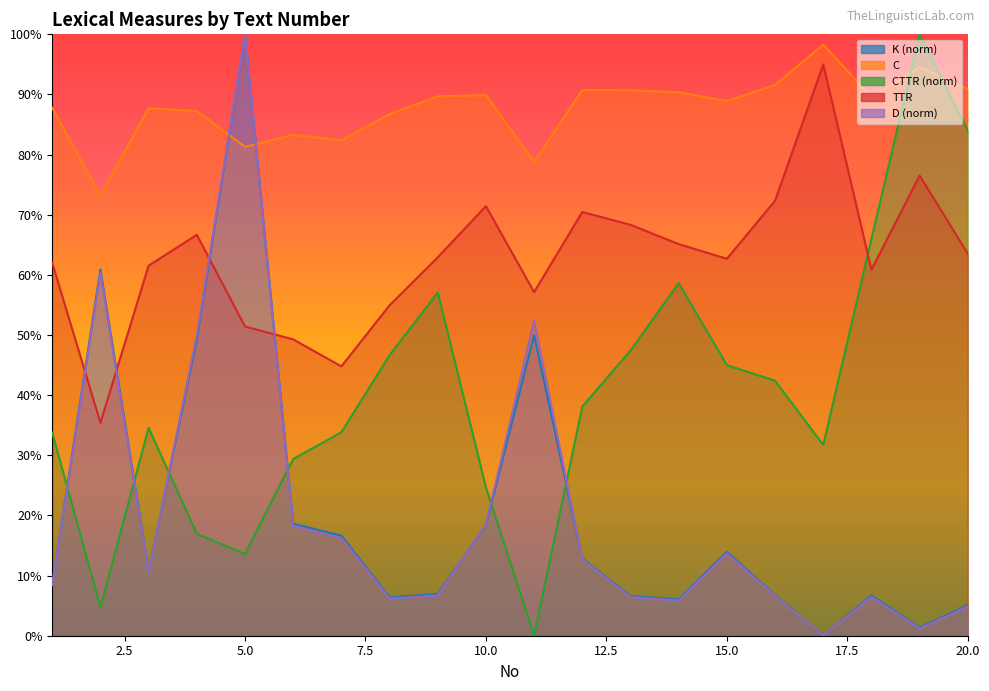

Which series has the largest total across all categories?

C